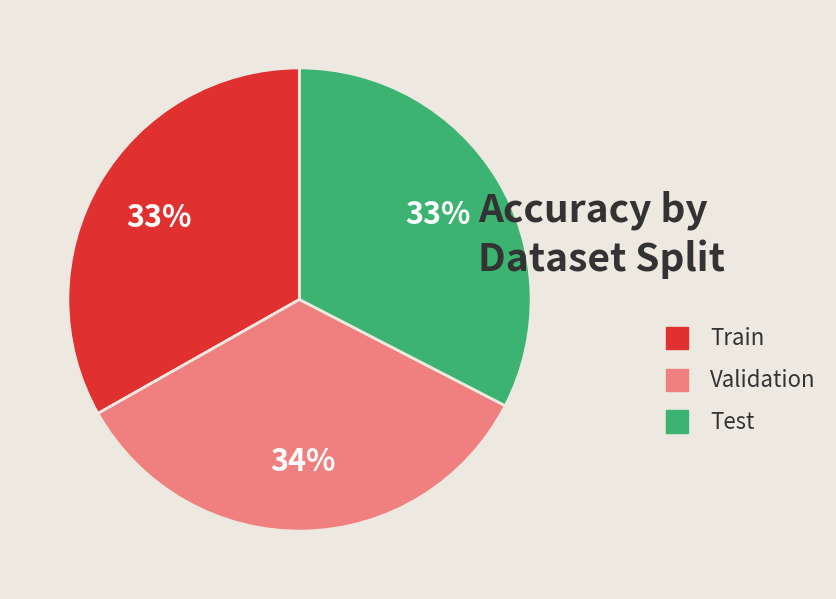

Which slice is the largest?

Validation